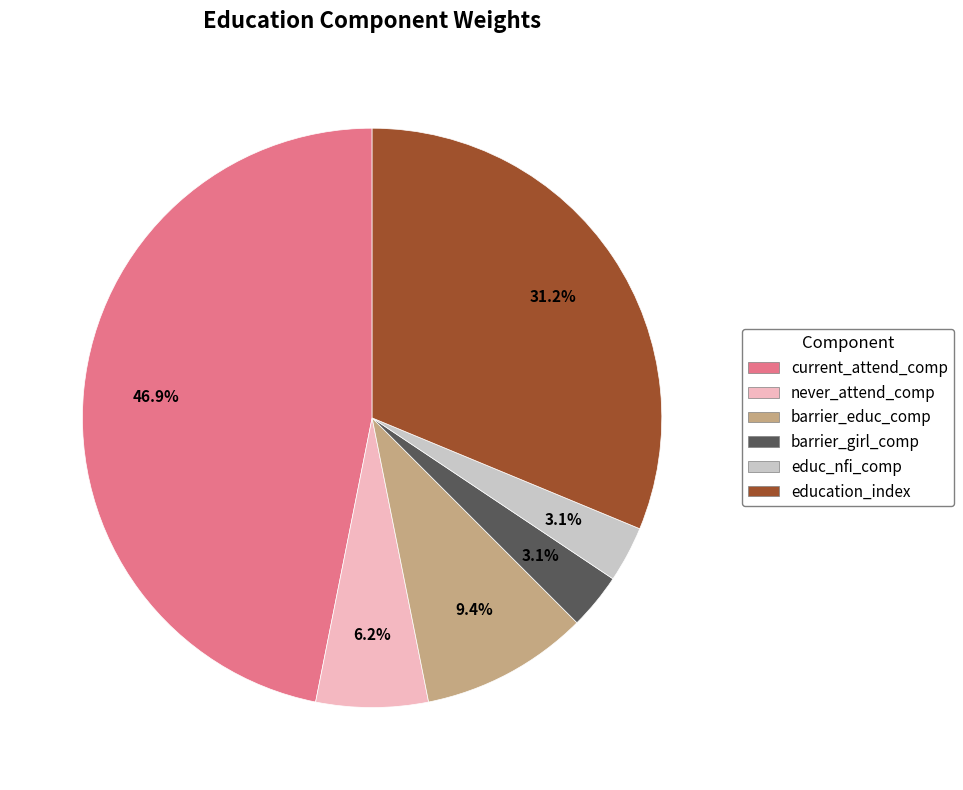

To the nearest percent, what is the average slice percentage?

17%